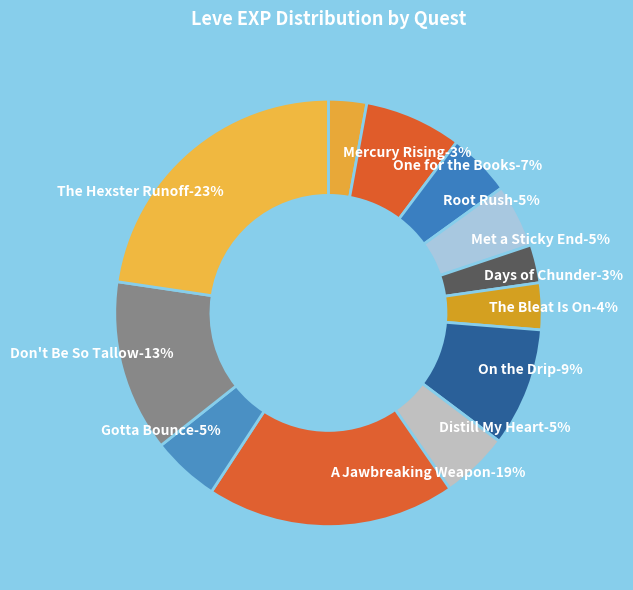

Is there any slice that represents more than half of the pie?

No